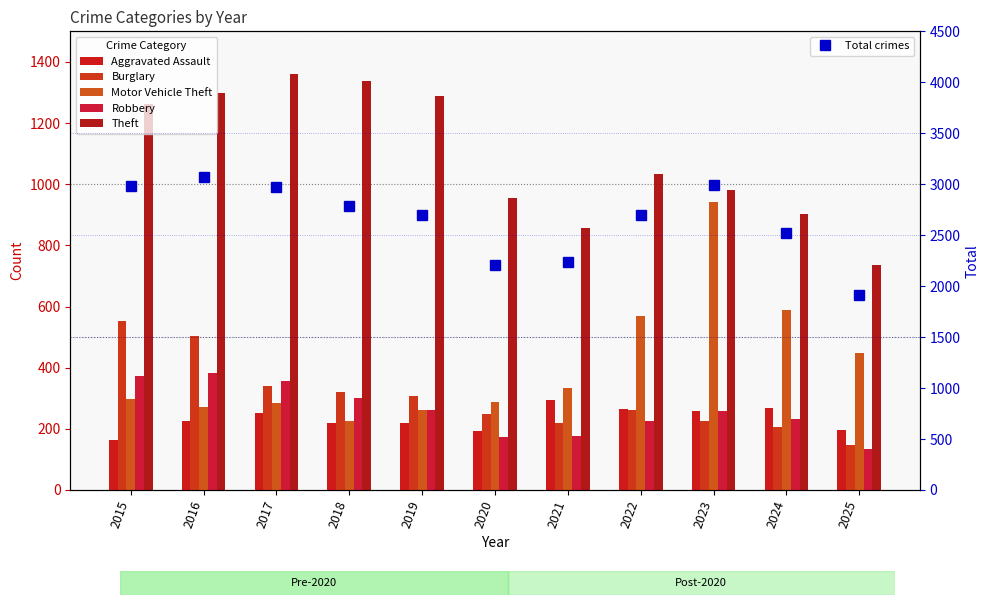

What is the total value across all series at 2019?

5041